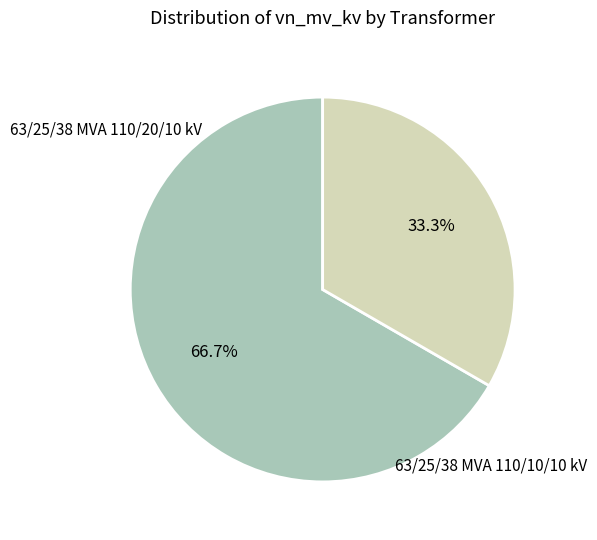

Does any single category account for the majority?

Yes